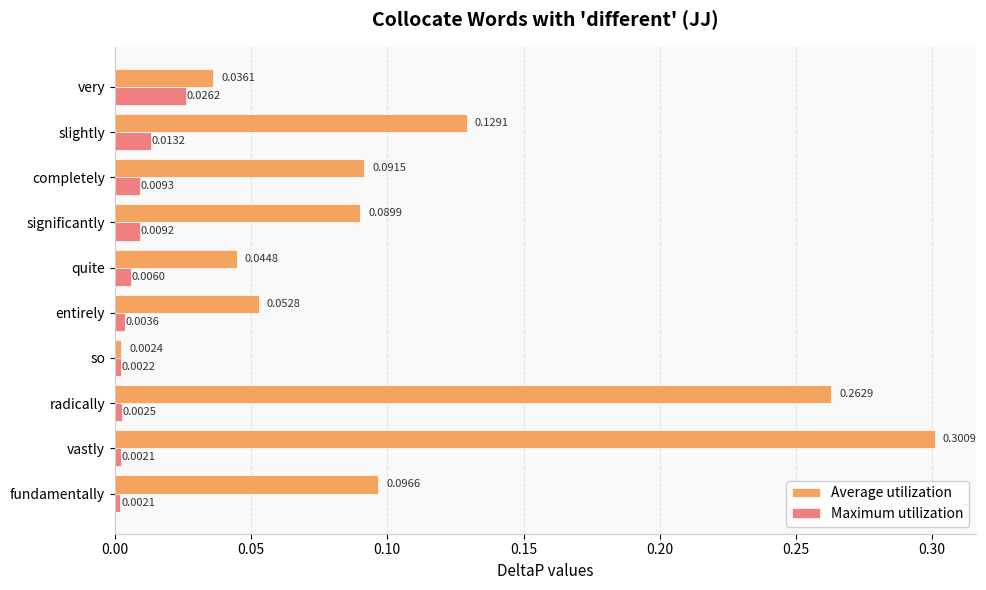

At how many categories does at least one series exceed 0?

10